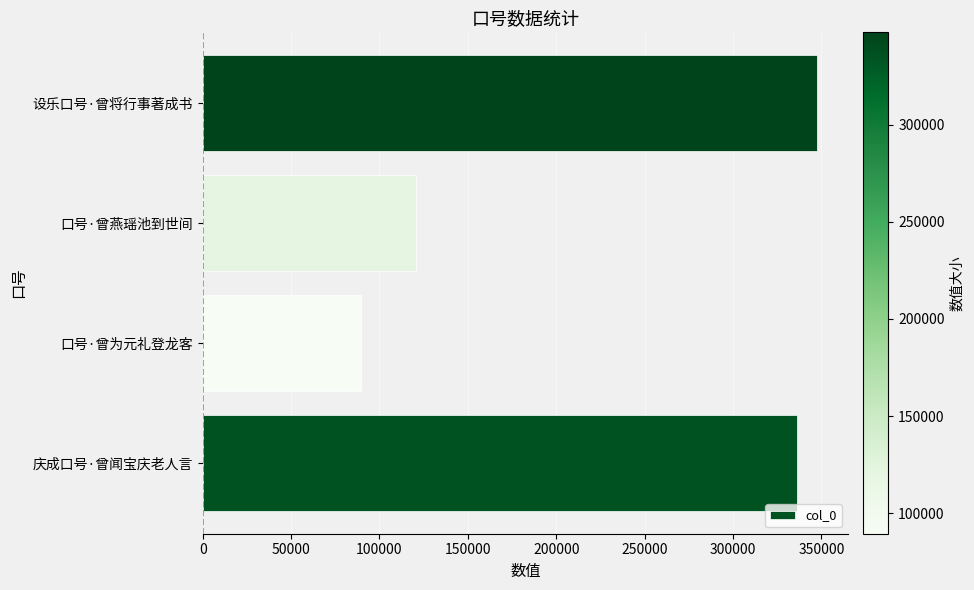

What is the ratio of the value at 口号·曾燕瑶池到世间 to the value at 庆成口号·曾闻宝庆老人言?

0.4